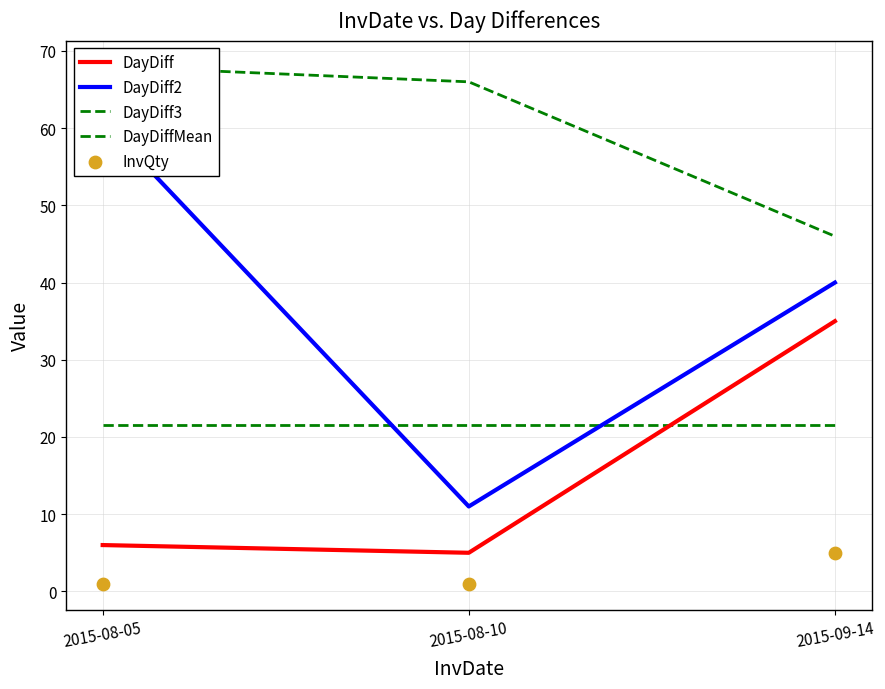

Which series has the widest spread of Y values?

DayDiff2